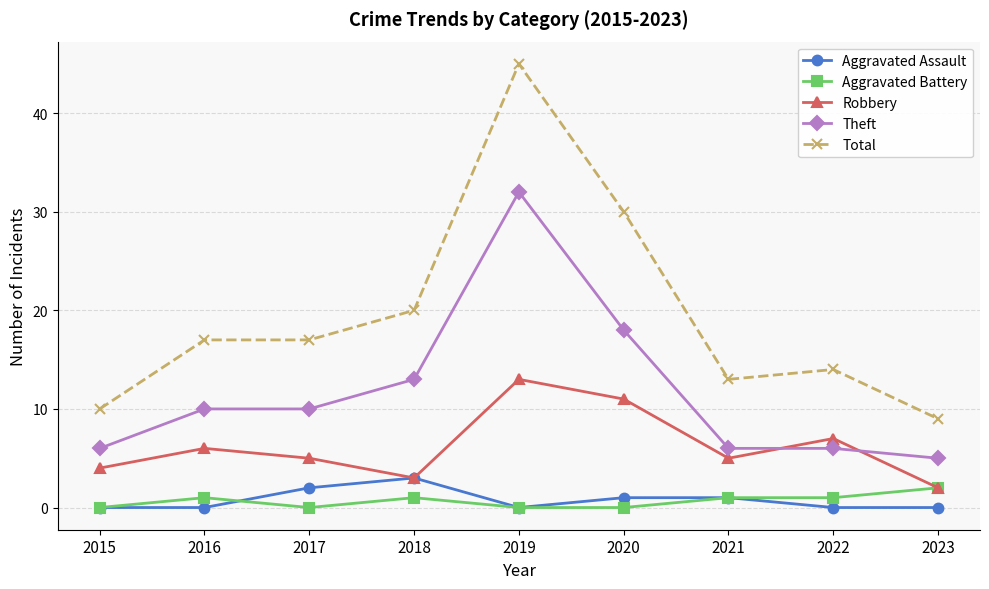

What is the maximum value for Aggravated Battery?

2